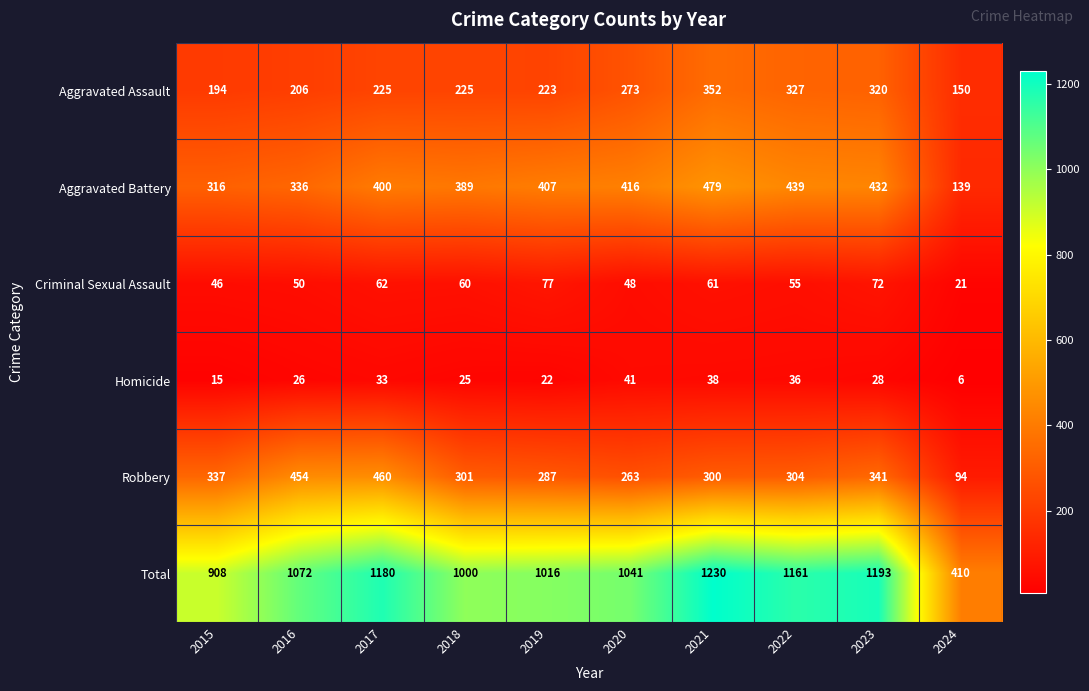

List the series in order of their peak value, highest first.

Total, Aggravated Battery, Robbery, Aggravated Assault, Criminal Sexual Assault, Homicide